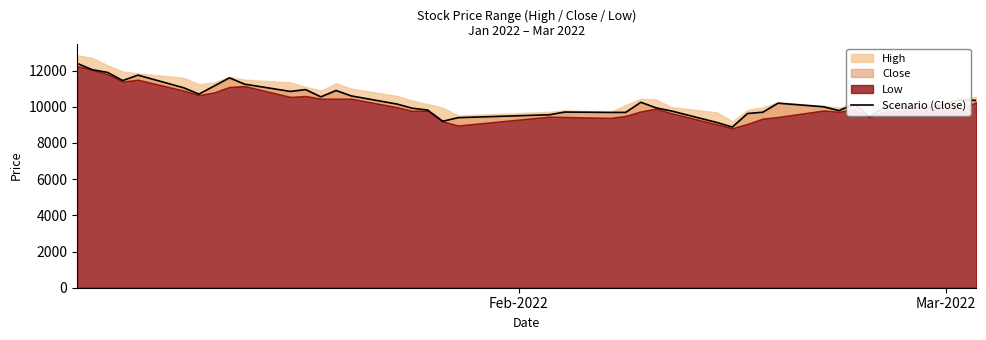

At which label does the data first exceed 10150?

Feb-2022